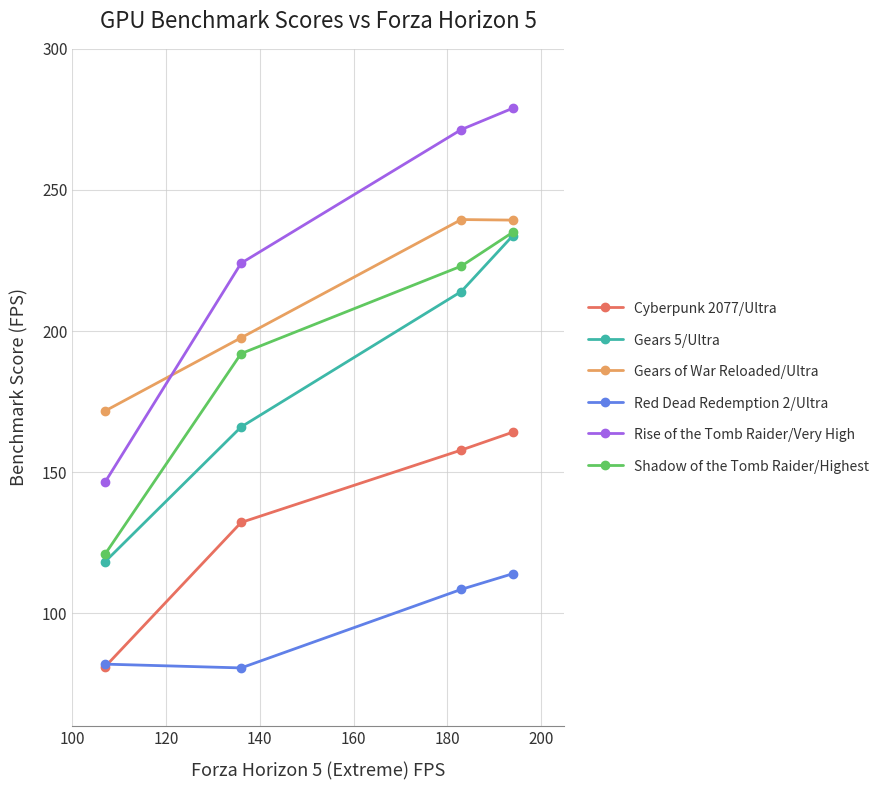

True or false: Gears of War Reloaded/Ultra and Red Dead Redemption 2/Ultra intersect in this chart.

False